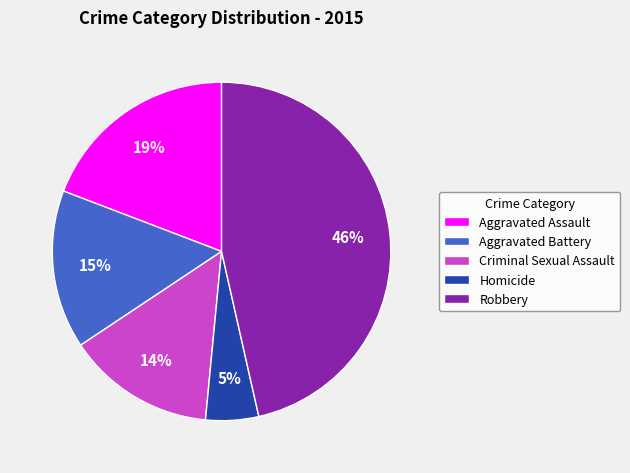

To the nearest percent, what percentage of the pie is Robbery?

46%